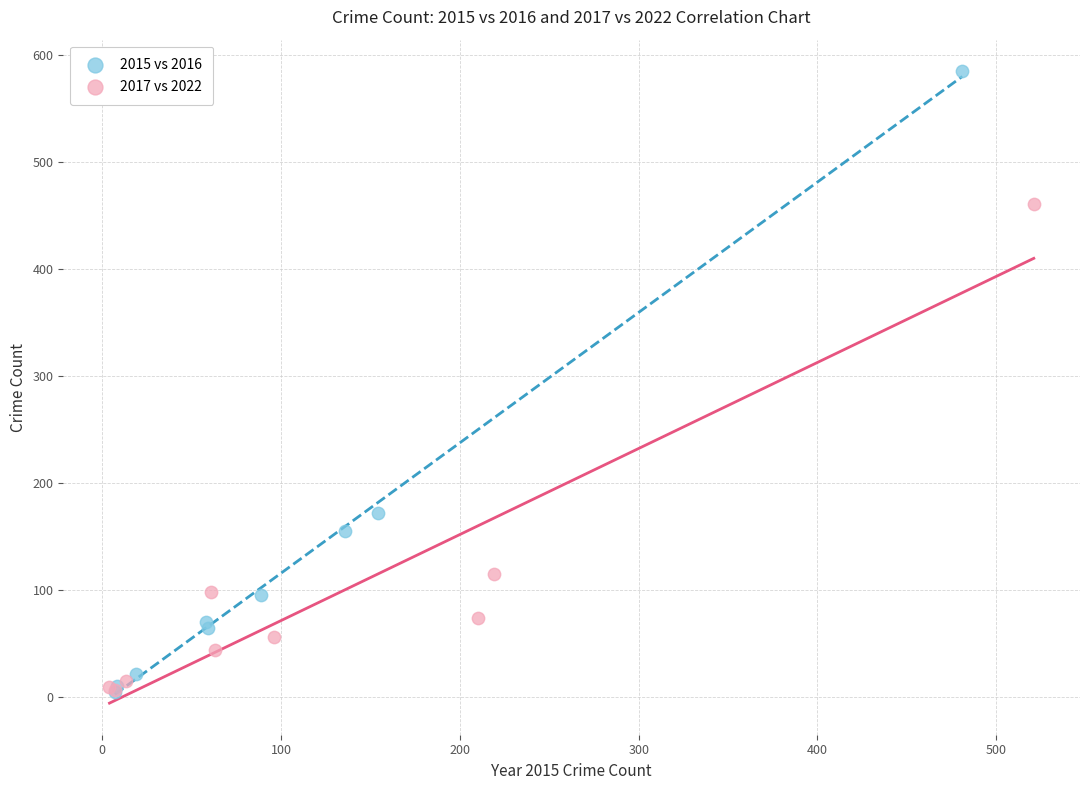

Which series has the largest Y range (max minus min)?

2015 vs 2016